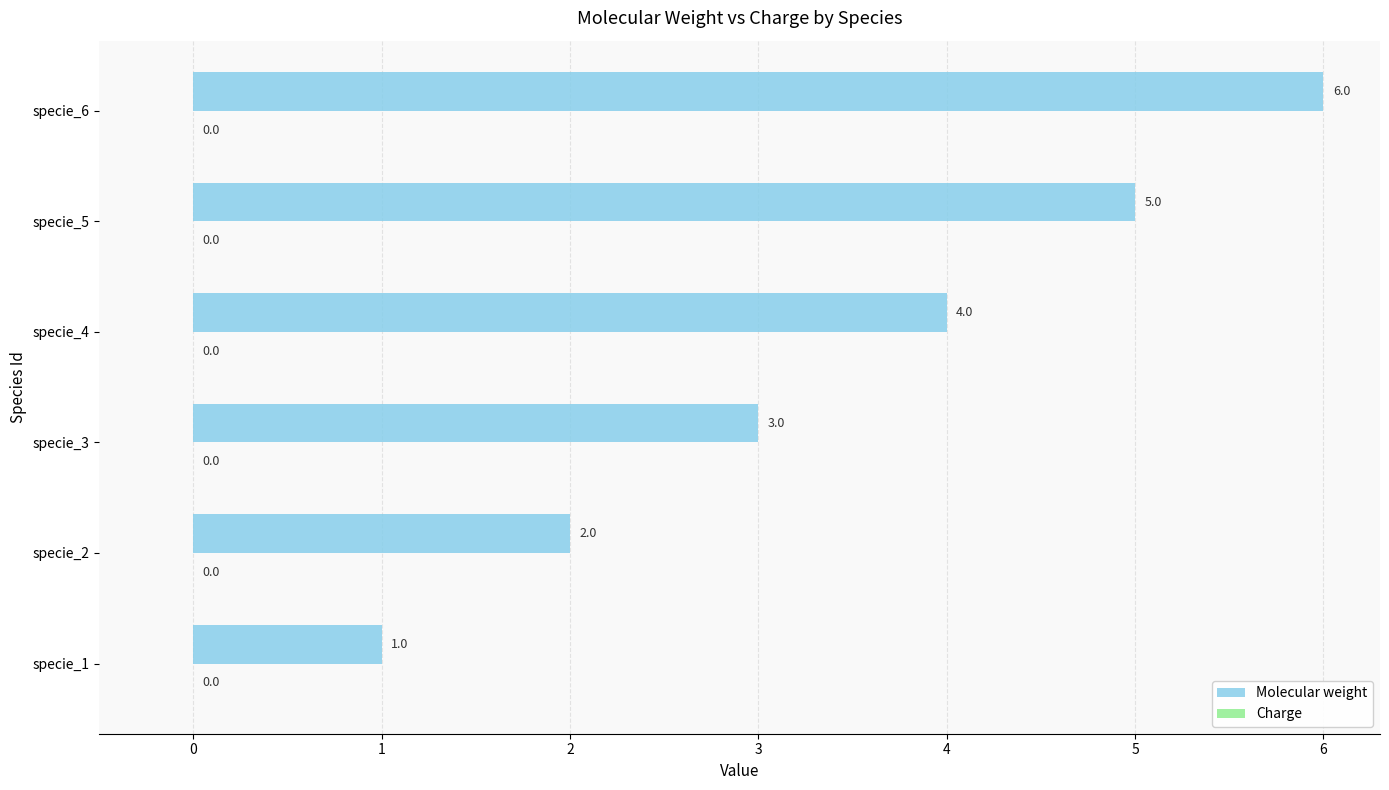

Where is the data nearest to the value 3?

specie_3